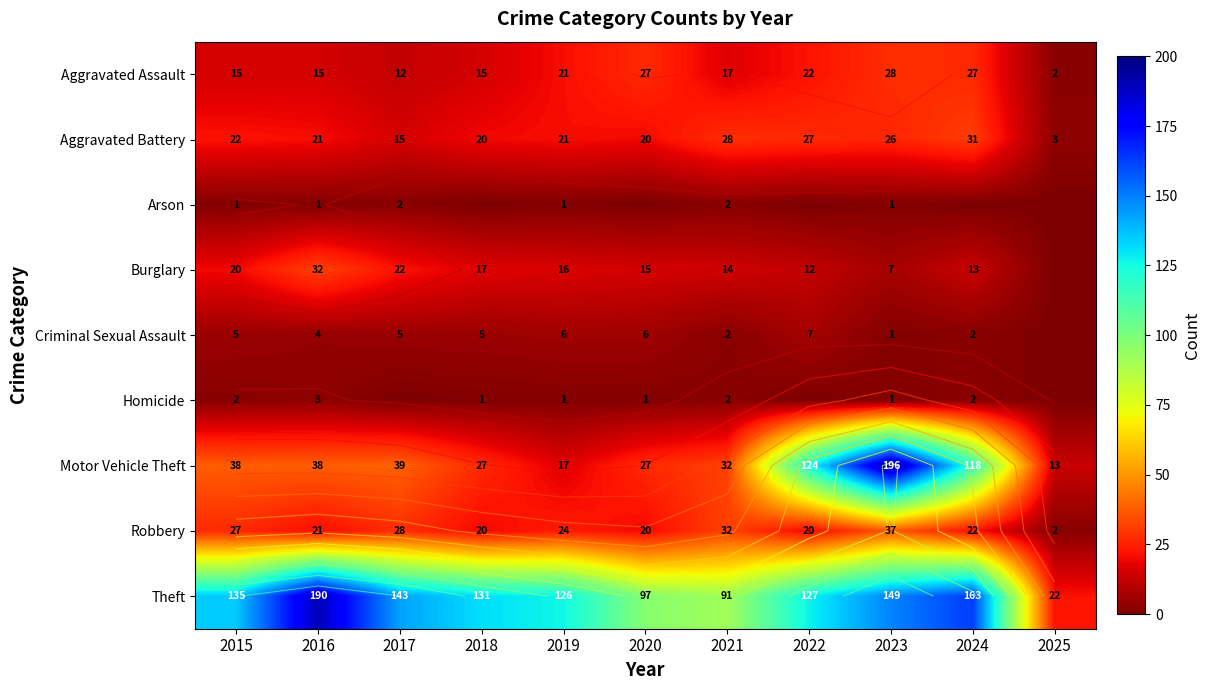

Which series has the largest total across all categories?

Theft